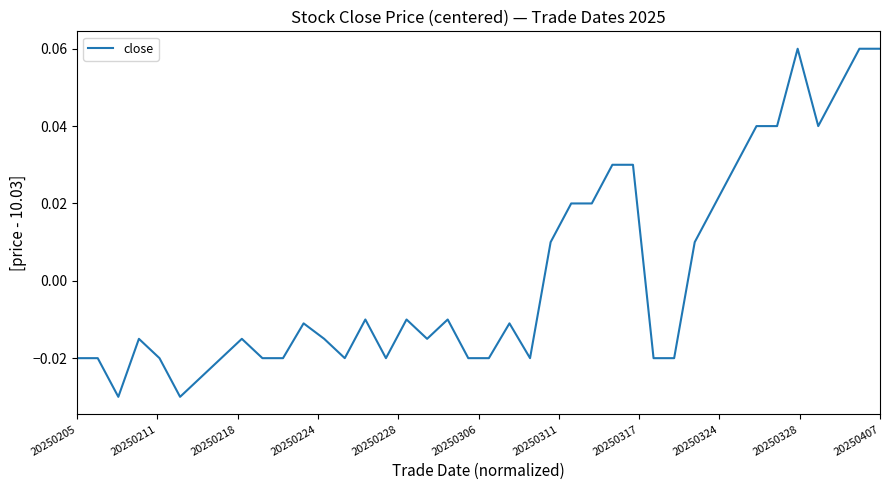

True or false: there are more than 1 points higher than both neighbors.

True